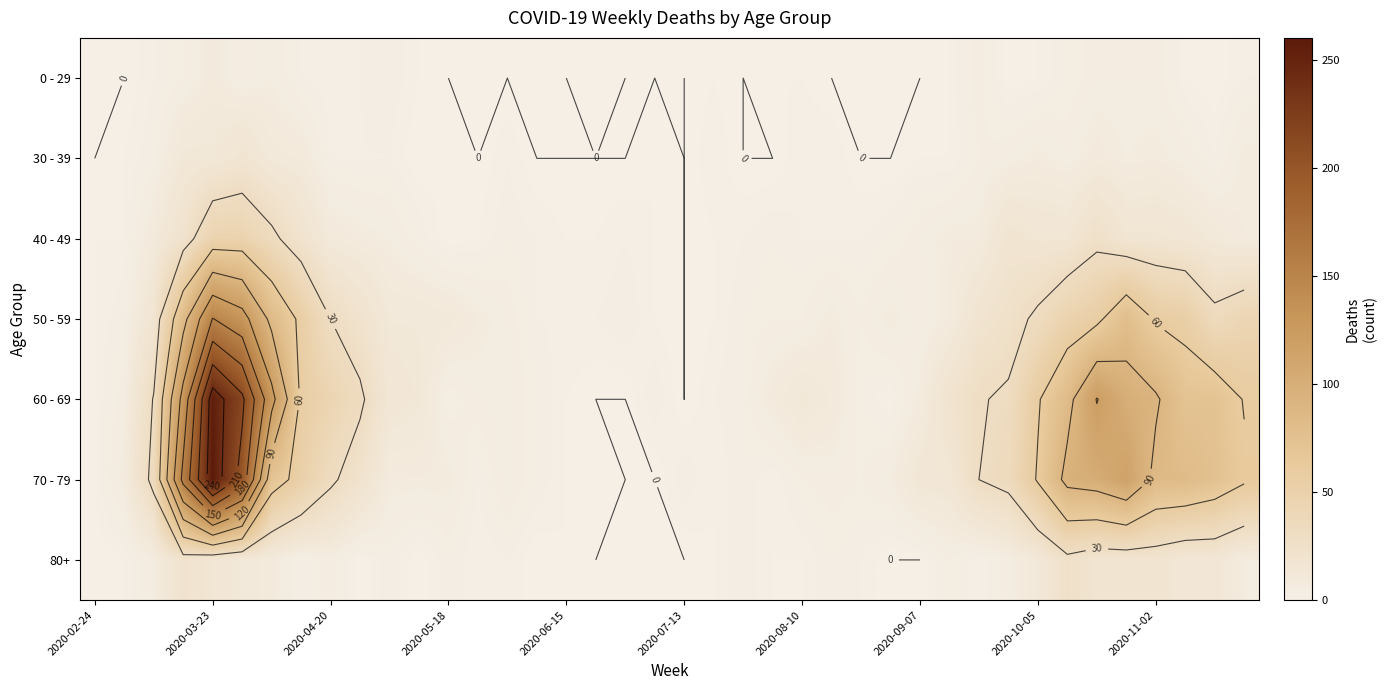

List the series in order of their peak value, highest first.

70 - 79, 60 - 69, 50 - 59, 40 - 49, 80+, 30 - 39, 0 - 29